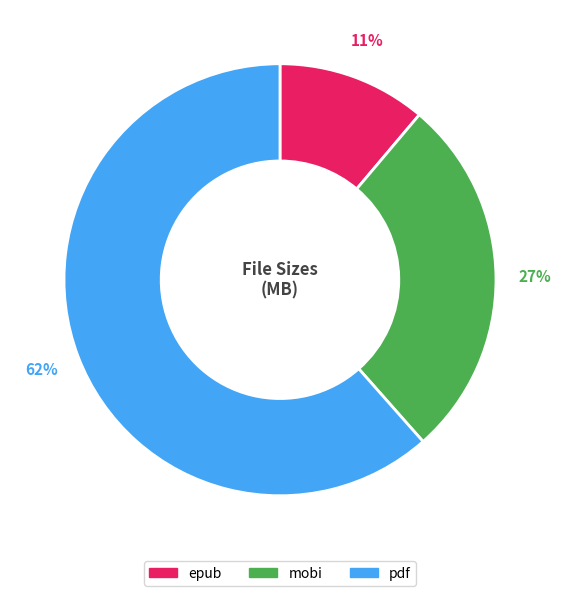

What is the largest slice in the pie chart?

pdf